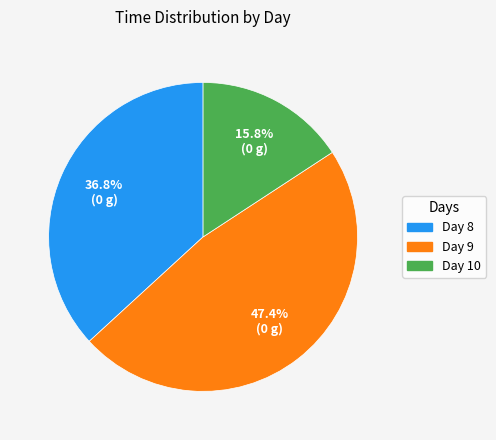

Is there any slice that represents more than half of the pie?

No